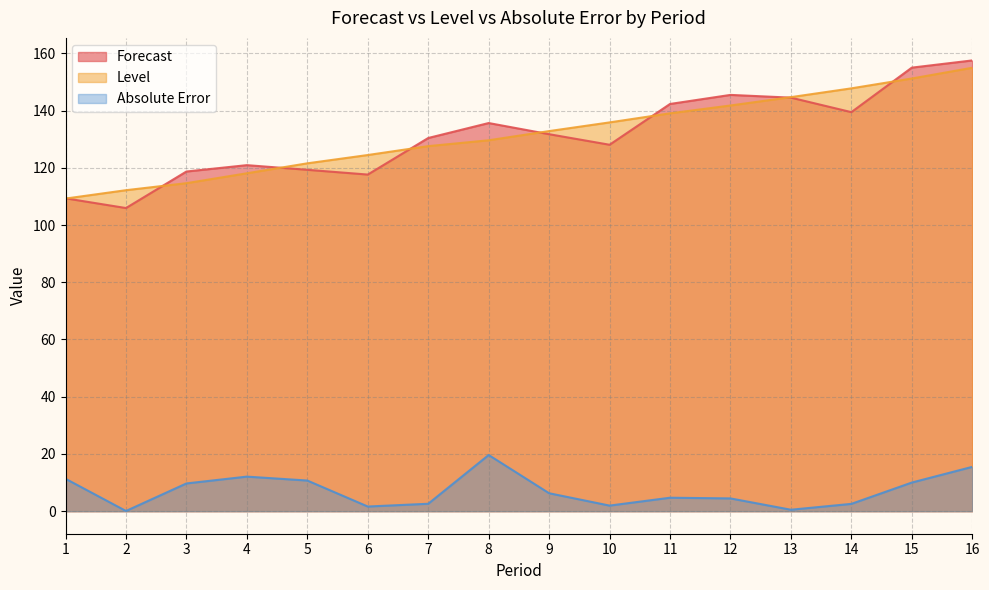

True or false: Absolute Error and Level intersect in this chart.

False